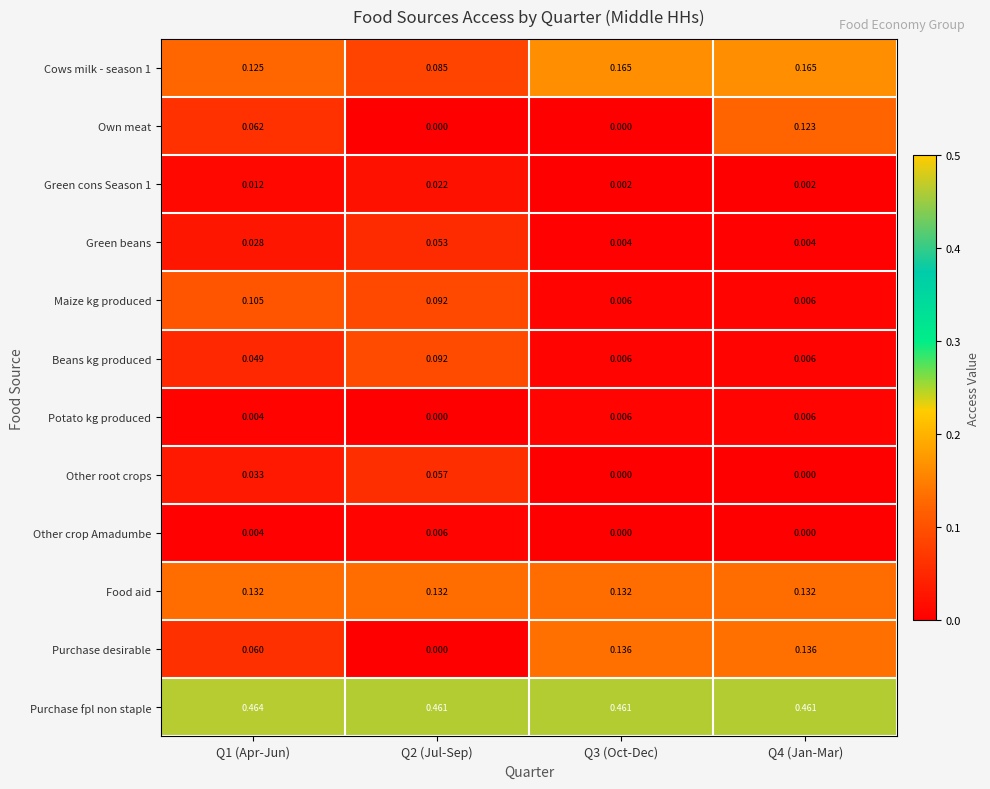

Which series has the widest spread of values?

Purchase desirable